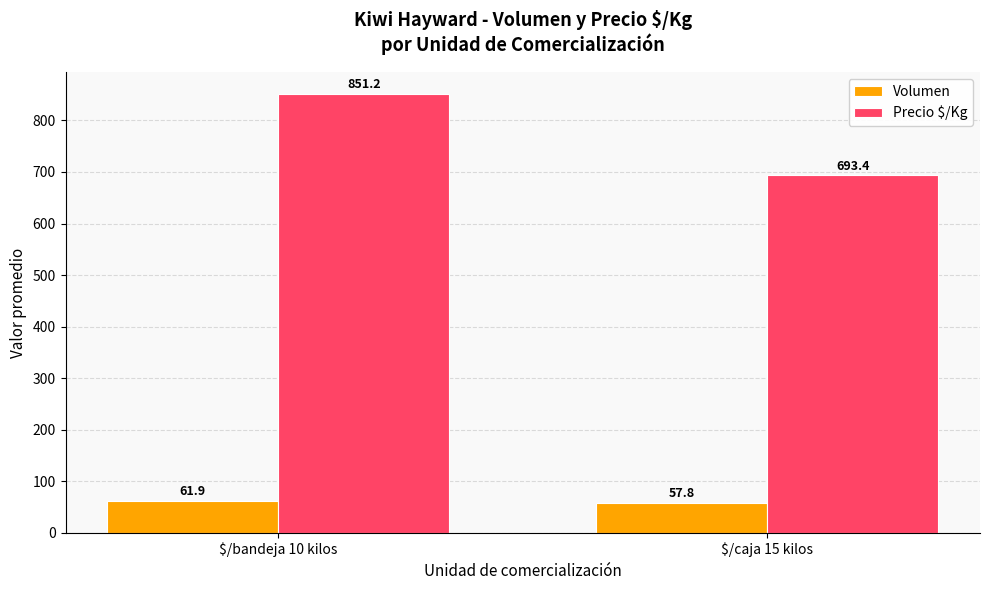

What is the total value across all series at $/caja 15 kilos?

751.2